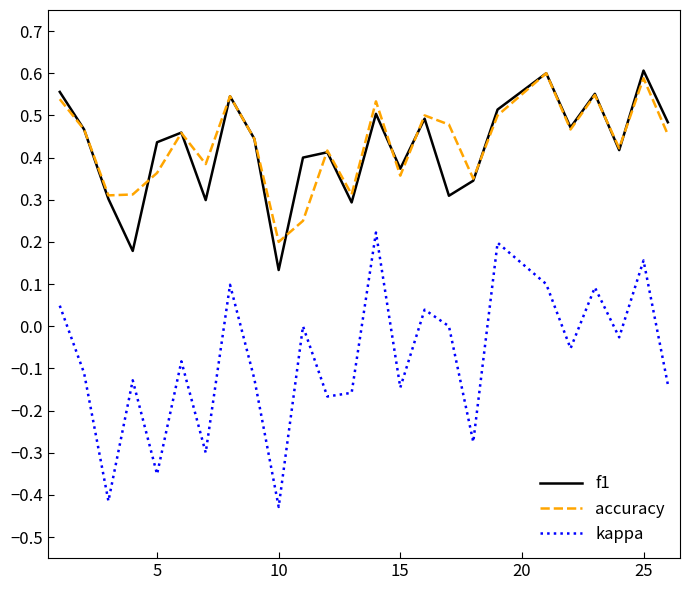

True or false: kappa and accuracy cross at least once.

False